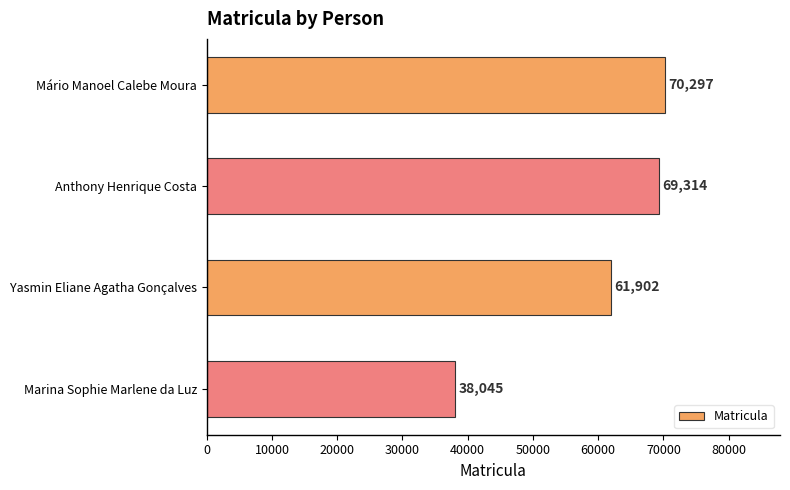

What is the difference between the maximum and second lowest values?

8395